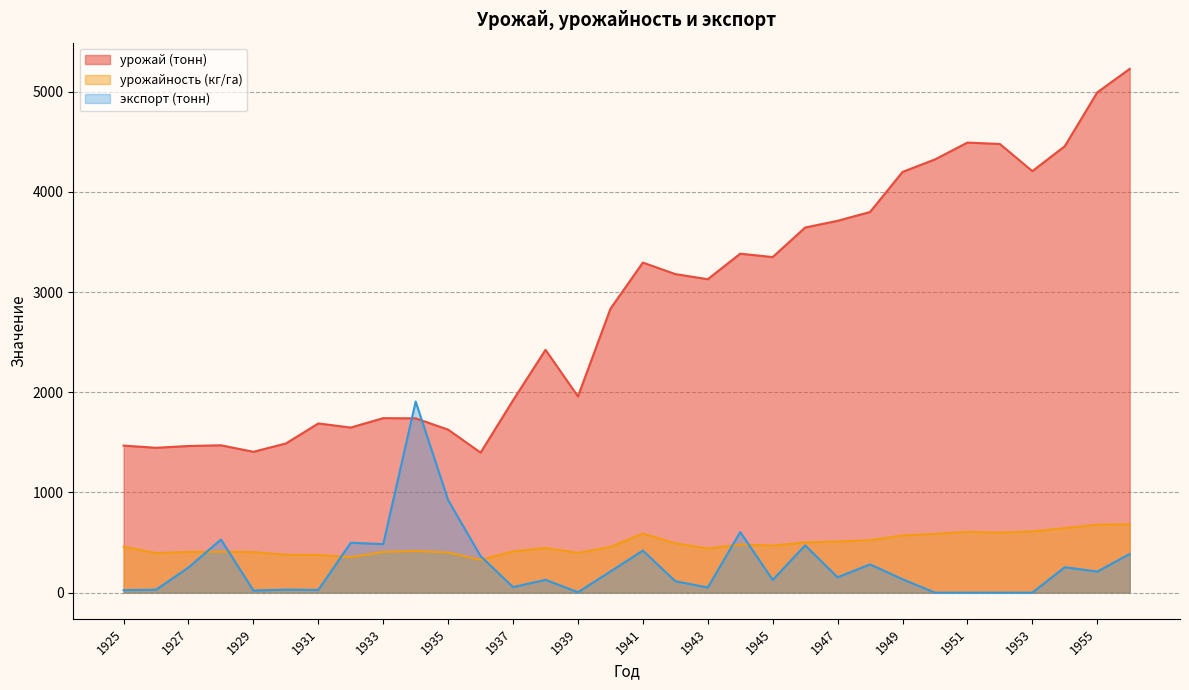

Reading right to left, list all the values displayed in this chart.

урожай (тонн): 1956=5229	1955=4994	1954=4457	1953=4208	1952=4479	1951=4493	1950=4325	1949=4200	1948=3800	1947=3712	1946=3645	1945=3350	1944=3384	1943=3129	1942=3180	1941=3295	1940=2834	1939=1959	1938=2424	1937=1920	1936=1398	1935=1627	1934=1740	1933=1742	1932=1648	1931=1689	1930=1489	1929=1406	1928=1471	1927=1464	1926=1446	1925=1468
урожайность (кг/га): 1956=682	1955=678	1954=644	1953=611	1952=599	1951=607	1950=587	1949=571	1948=523	1947=511	1946=501	1945=470	1944=480	1943=440	1942=492	1941=590	1940=456	1939=397	1938=446	1937=412	1936=327	1935=401	1934=416	1933=407	1932=354	1931=376	1930=378	1929=404	1928=409	1927=406	1926=395	1925=458
экспорт (тонн): 1956=386	1955=210	1954=254	1953=0	1952=0	1951=0	1950=0	1949=134	1948=282	1947=153	1946=472	1945=127	1944=605	1943=51	1942=114	1941=420	1940=211	1939=4	1938=128	1937=55	1936=365	1935=923	1934=1908	1933=484	1932=498	1931=27	1930=30	1929=21	1928=530	1927=251	1926=29	1925=25